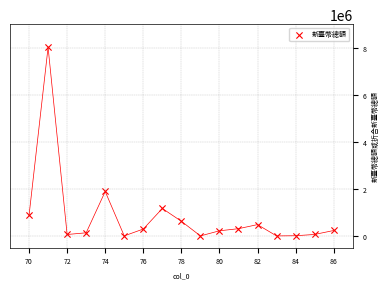

What Y value in the scatter plot is closest to 4008876?

1889392